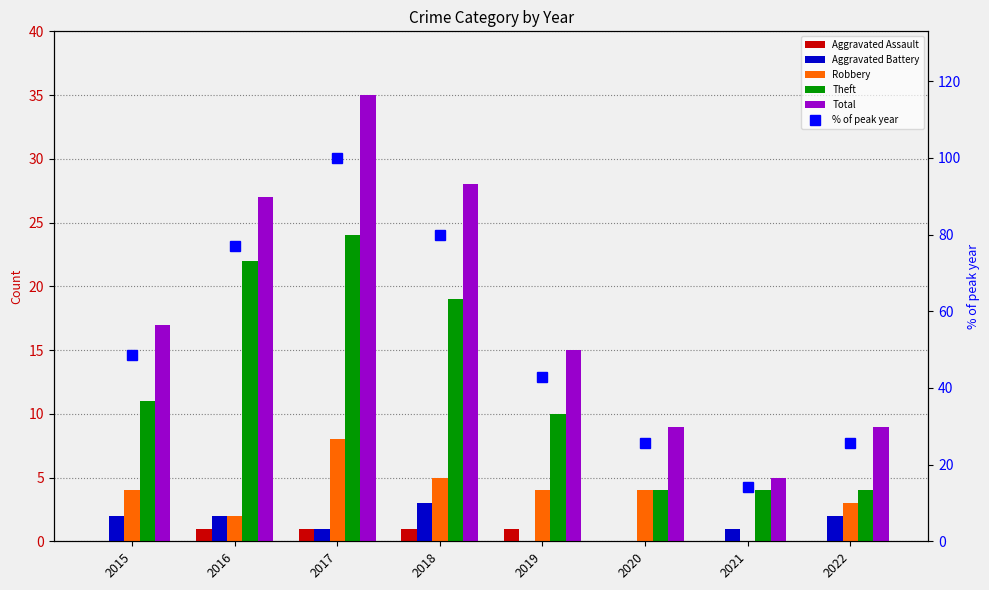

What is the highest value of the Aggravated Battery series?

3.0